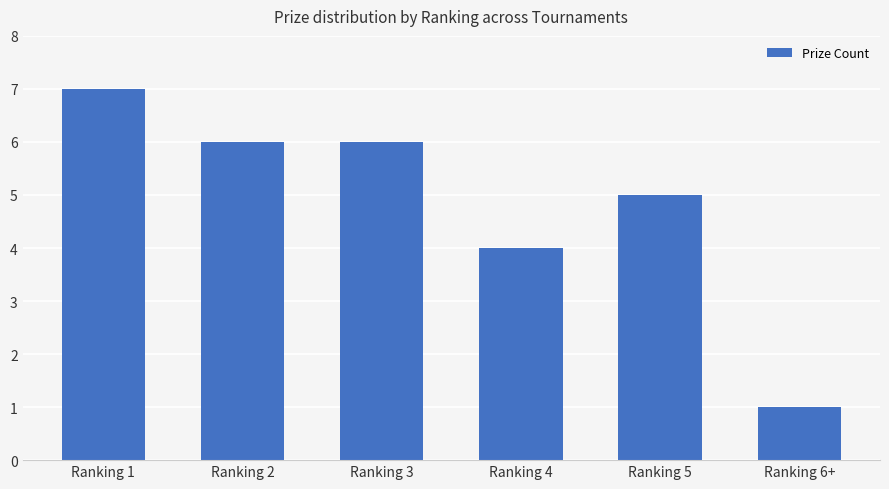

The value at Ranking 3 is 4. True or false?

False